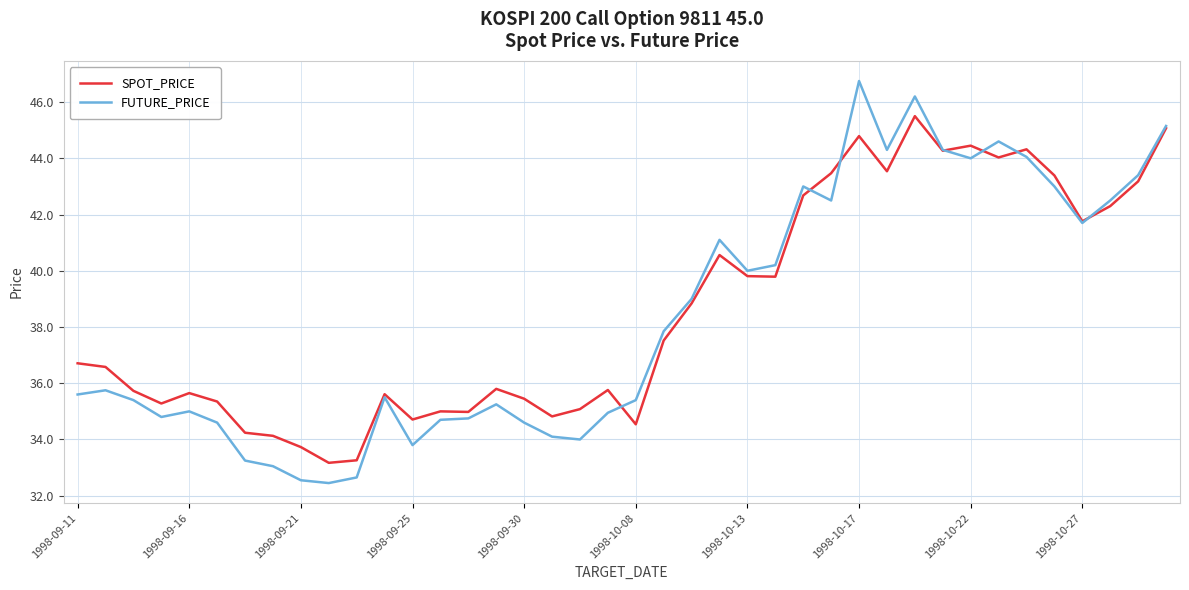

Which series has the largest range (max minus min)?

FUTURE_PRICE